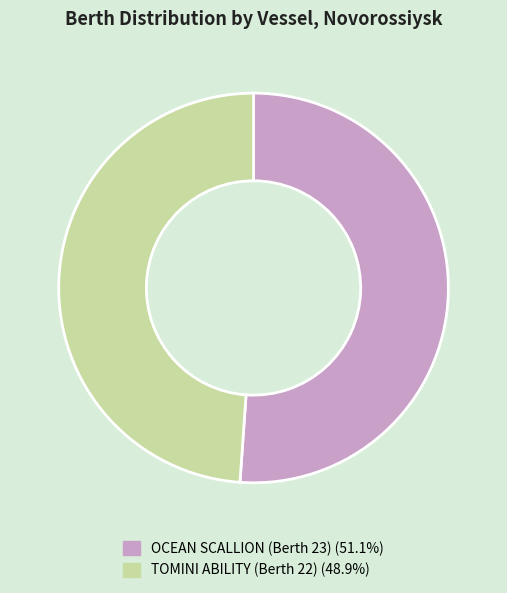

Is there a majority slice in this chart?

Yes